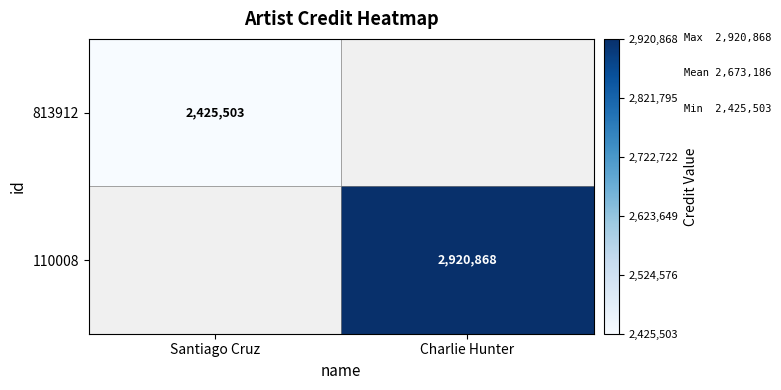

True or false: 110008 has a value of 2920868 at Charlie Hunter.

True